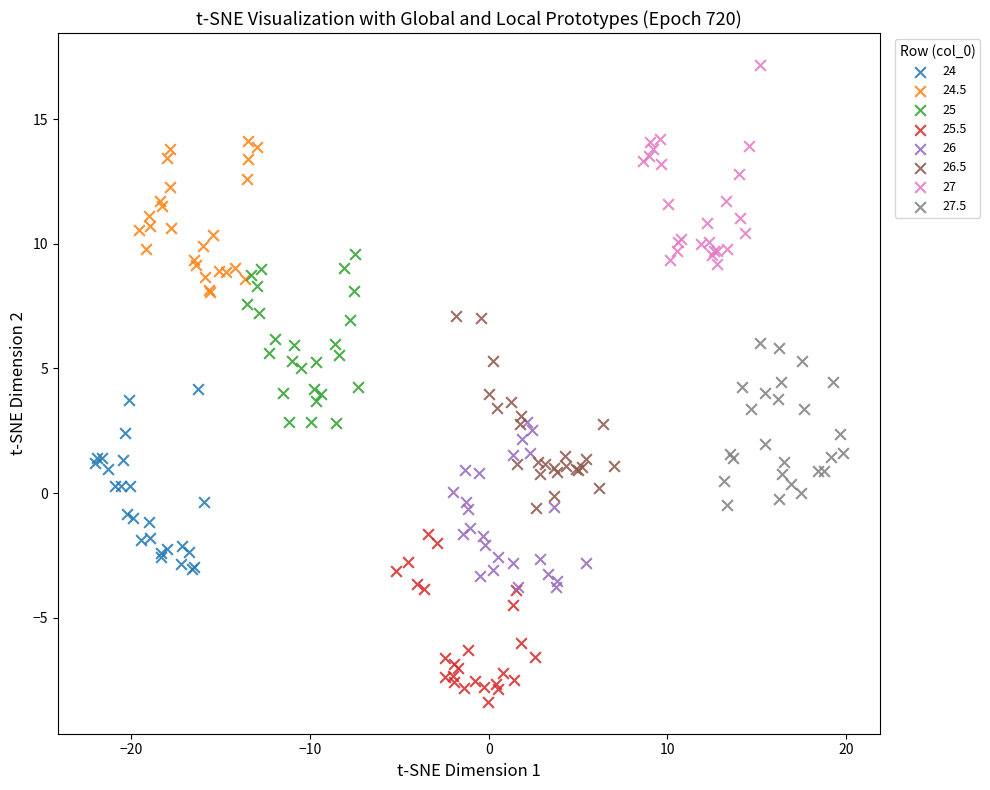

Which series reaches the minimum Y coordinate?

25.5